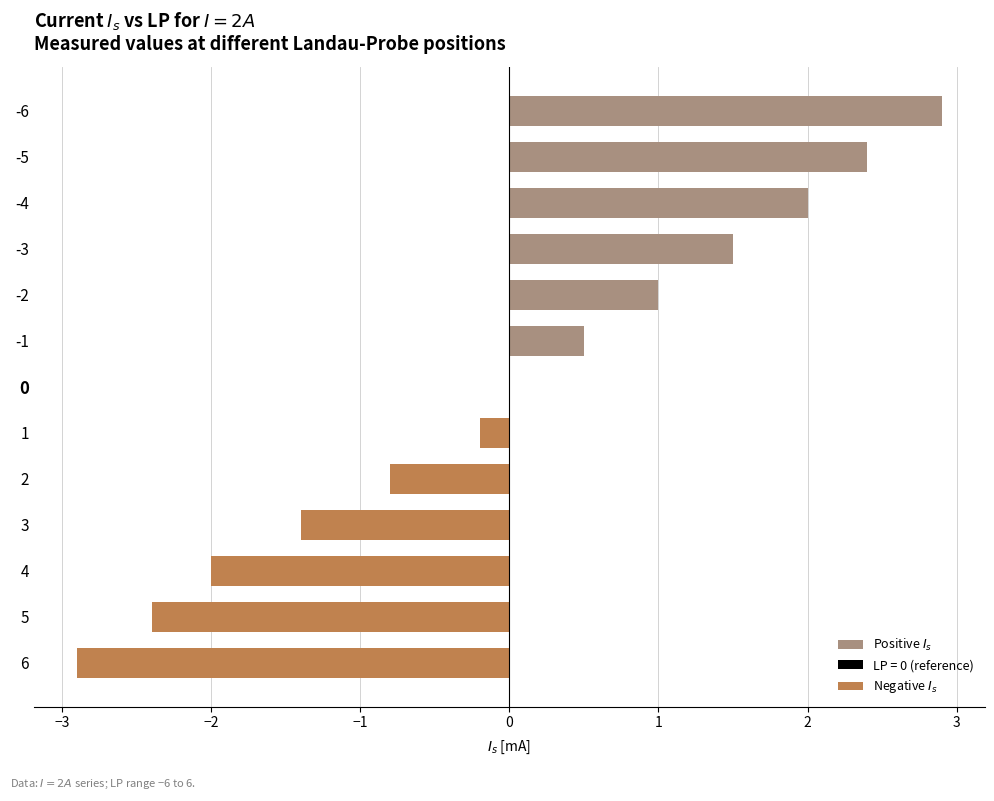

What is the sum of all values?

0.6